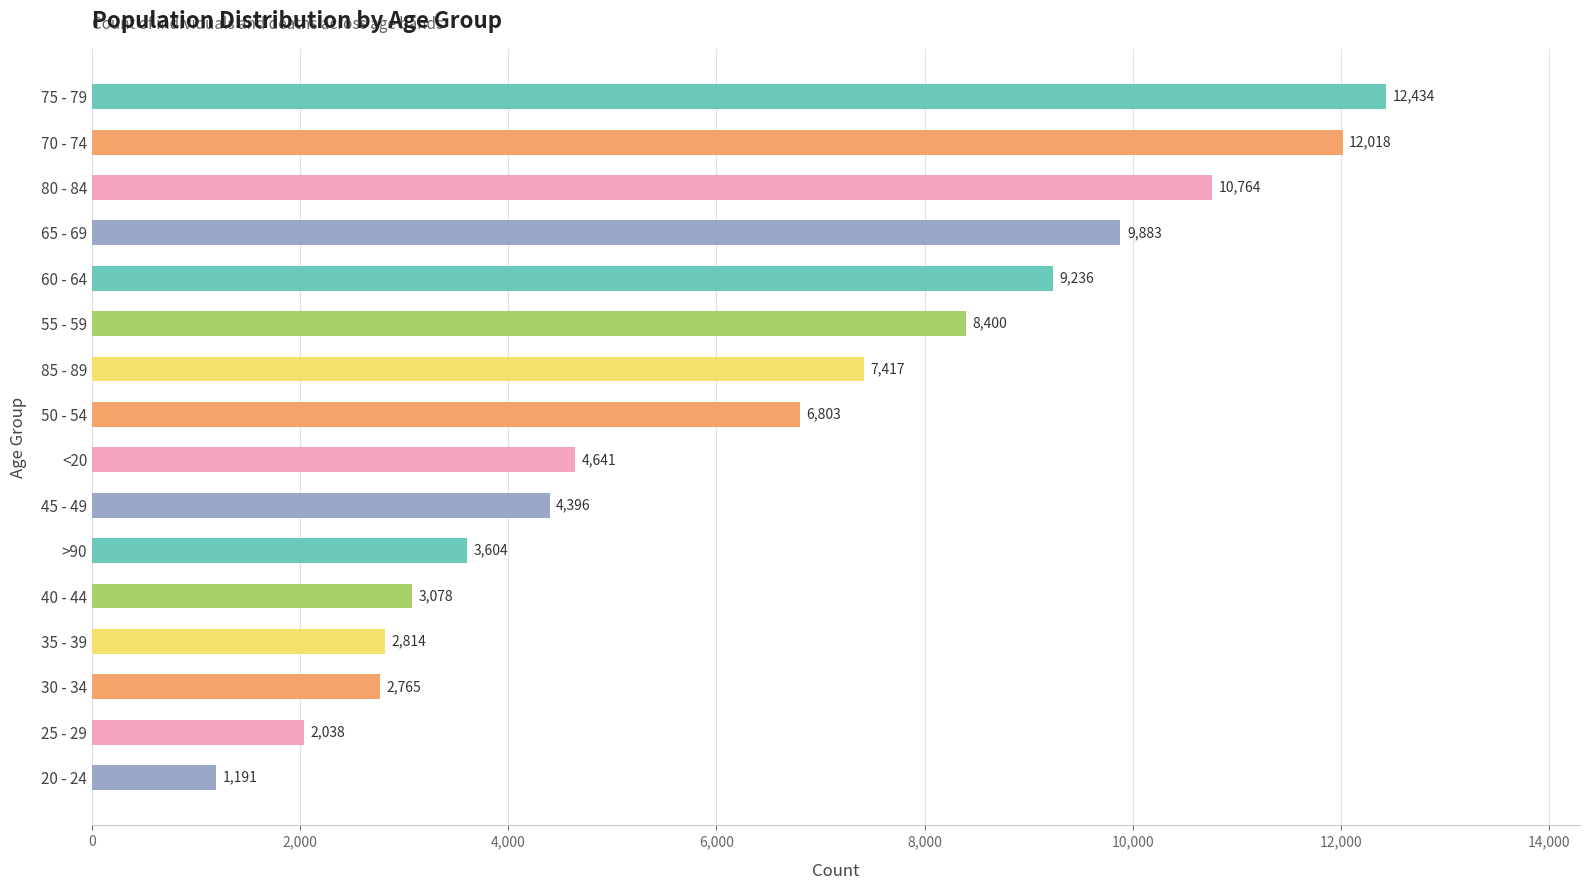

Rank the categories by value from lowest to highest.

20 - 24, 25 - 29, 30 - 34, 35 - 39, 40 - 44, >90, 45 - 49, <20, 50 - 54, 85 - 89, 55 - 59, 60 - 64, 65 - 69, 80 - 84, 70 - 74, 75 - 79